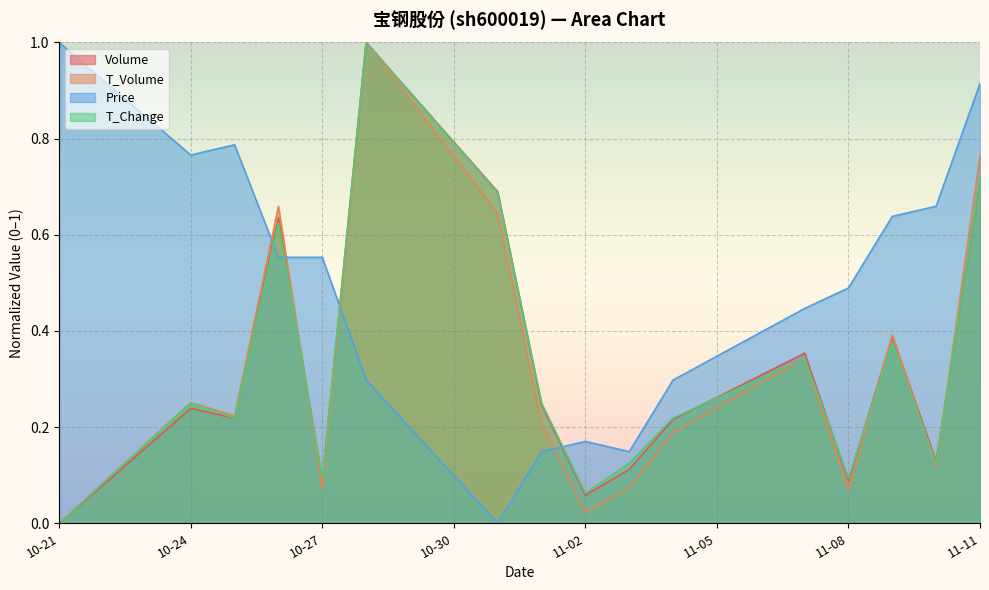

Which series has the largest total across all categories?

Price